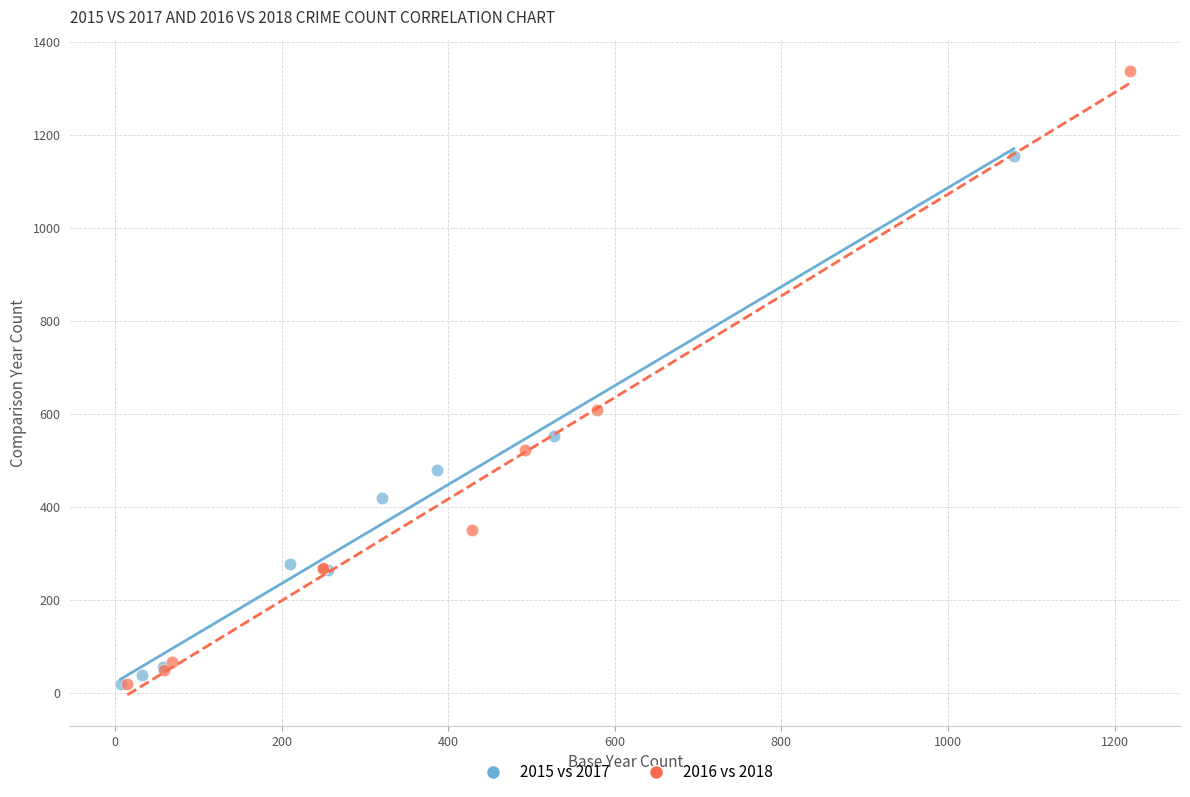

Which series contains the highest Y value?

2016 vs 2018